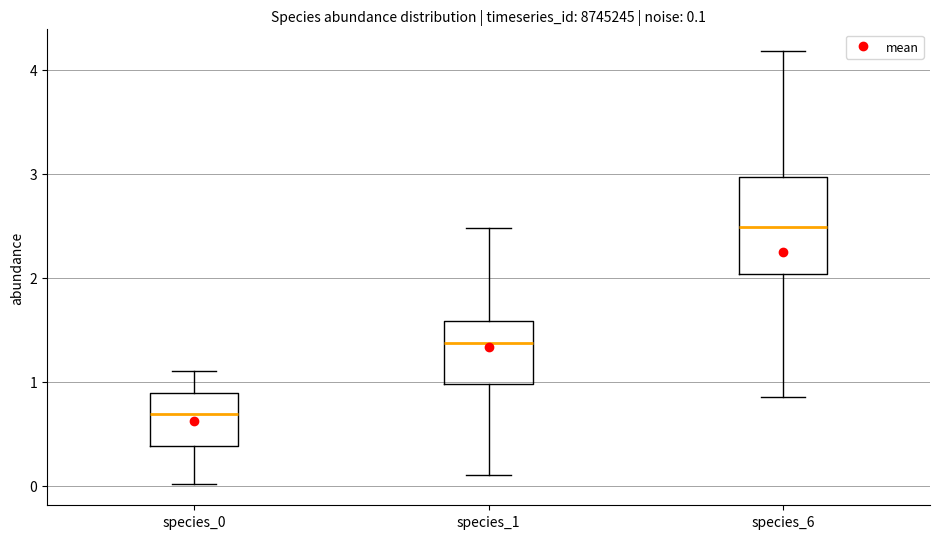

Which box has the lowest median line?

species_0